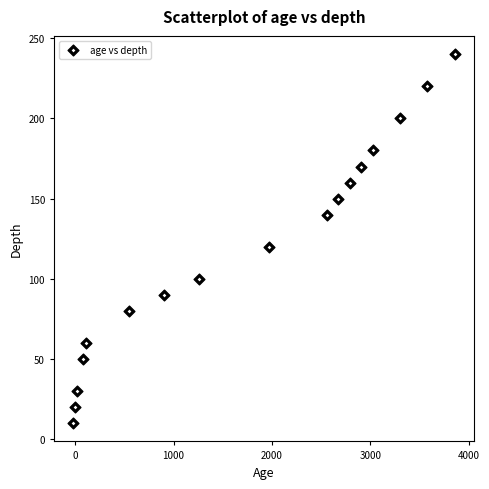

What is the range of X values (max minus min)?

3878